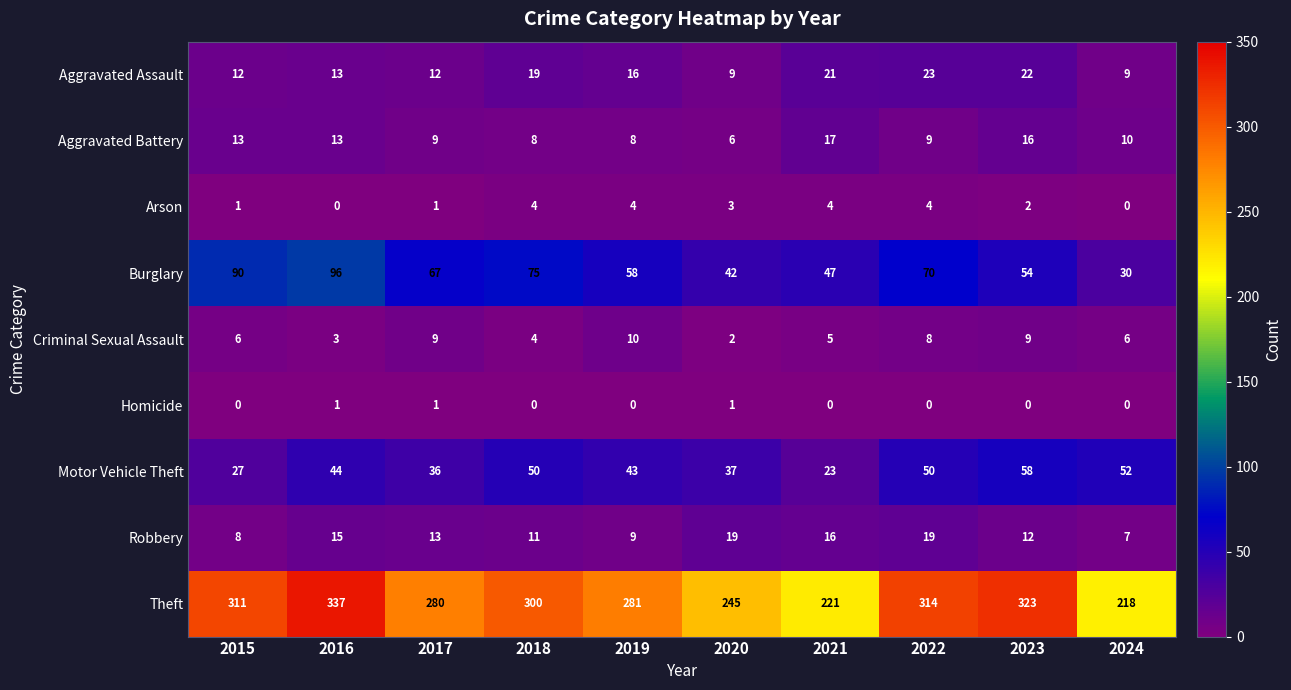

The value of Criminal Sexual Assault at 2018 is 6. True or false?

False